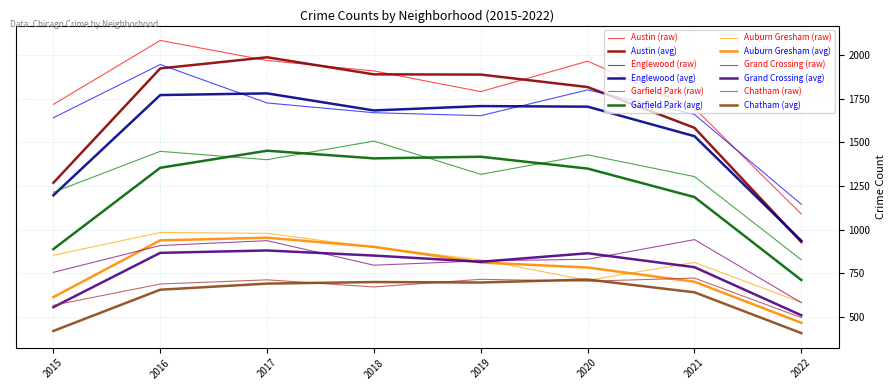

Which series has the widest spread of values?

Austin (avg)